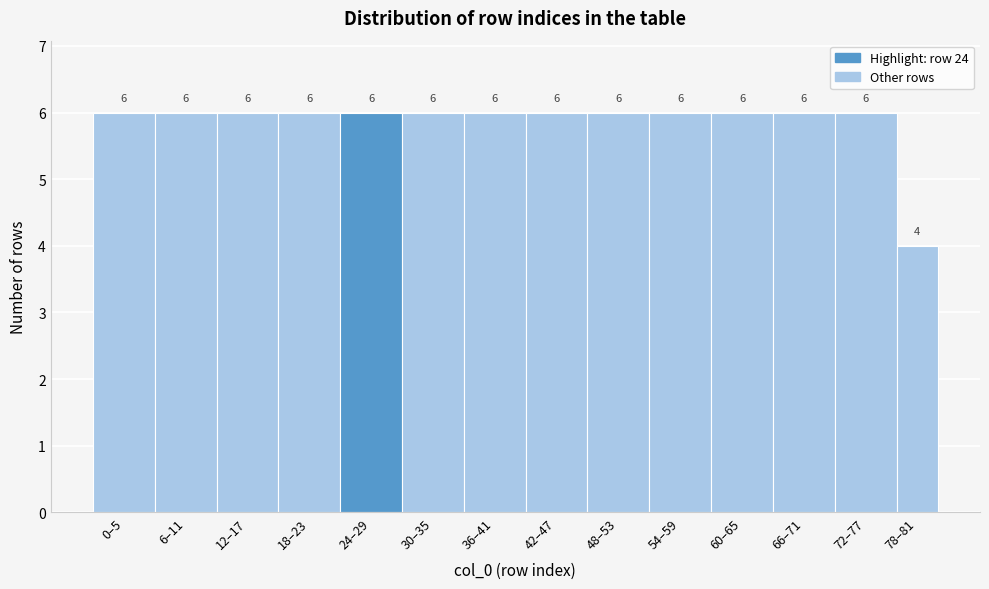

Reading right to left, transcribe all the data shown in this chart.

78–81=4	72–77=6	66–71=6	60–65=6	54–59=6	48–53=6	42–47=6	36–41=6	30–35=6	24–29=6	18–23=6	12–17=6	6–11=6	0–5=6